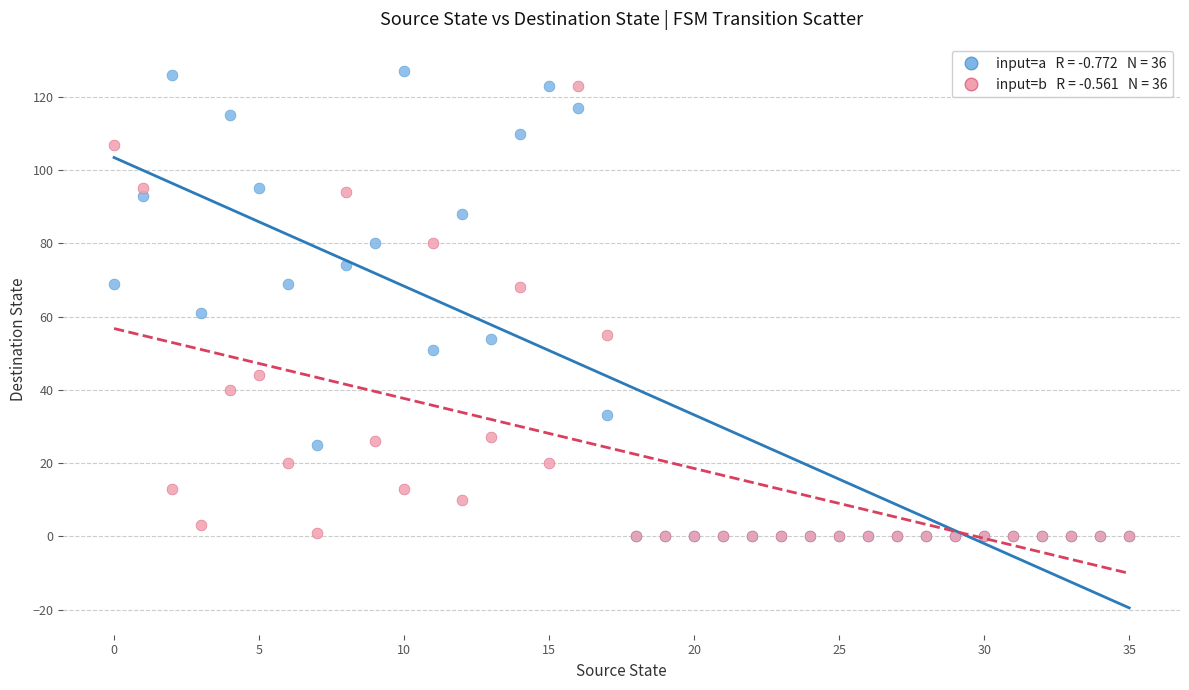

Across all series, what Y value is closest to 63?

61